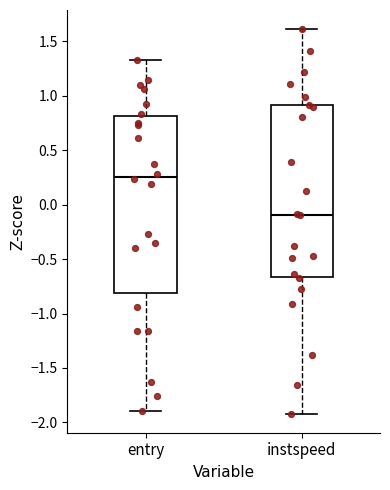

Reading left to right, transcribe this box plot: for each box, give where its median line is, the range the box spans, and where its two whiskers end, as read against the y-axis. The values are not printed on the chart, so give them approximately, as read against the axis.

entry: median 0.25, box -0.80 to 0.80, whiskers -1.90 to 1.30
instspeed: median -0.10, box -0.65 to 0.90, whiskers -1.90 to 1.60